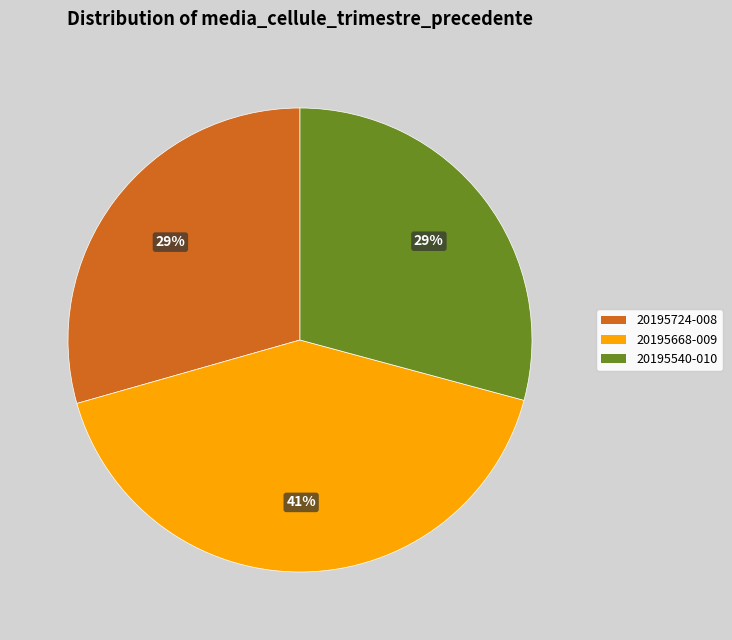

Approximately how many times larger is the value at 20195668-009 compared to 20195540-010?

1.4